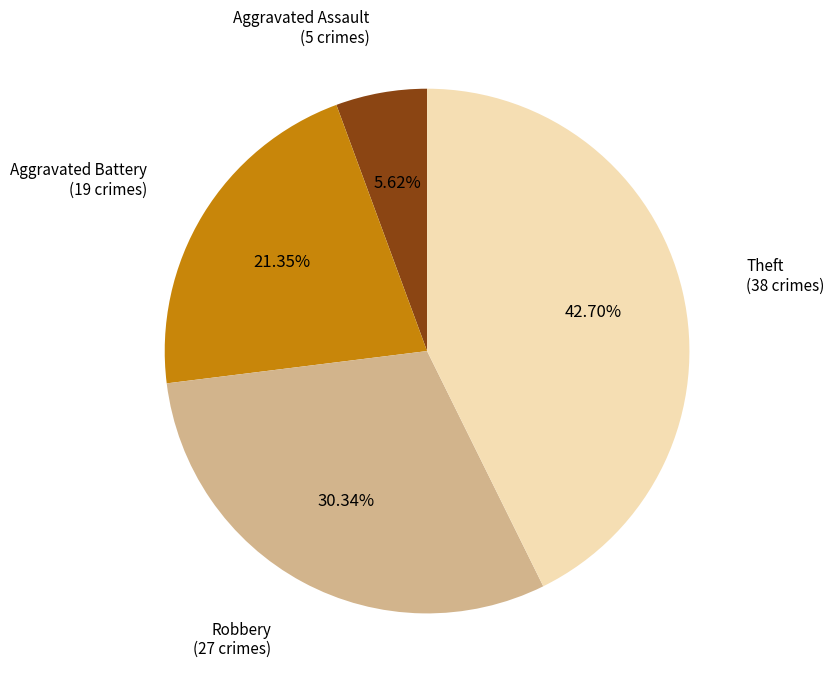

How many slices are in this pie chart?

4